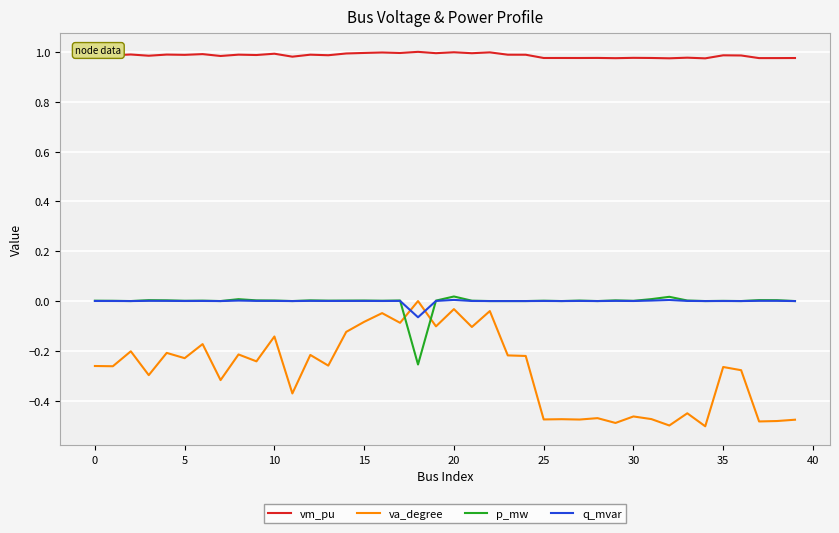

True or false: q_mvar and vm_pu intersect in this chart.

False